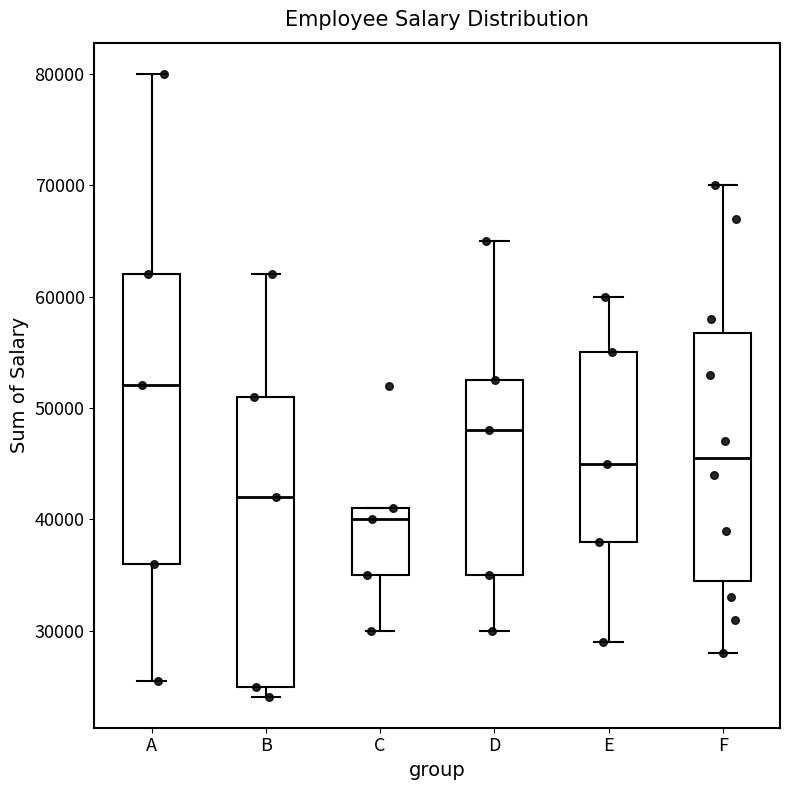

Which box's median line is the highest?

A